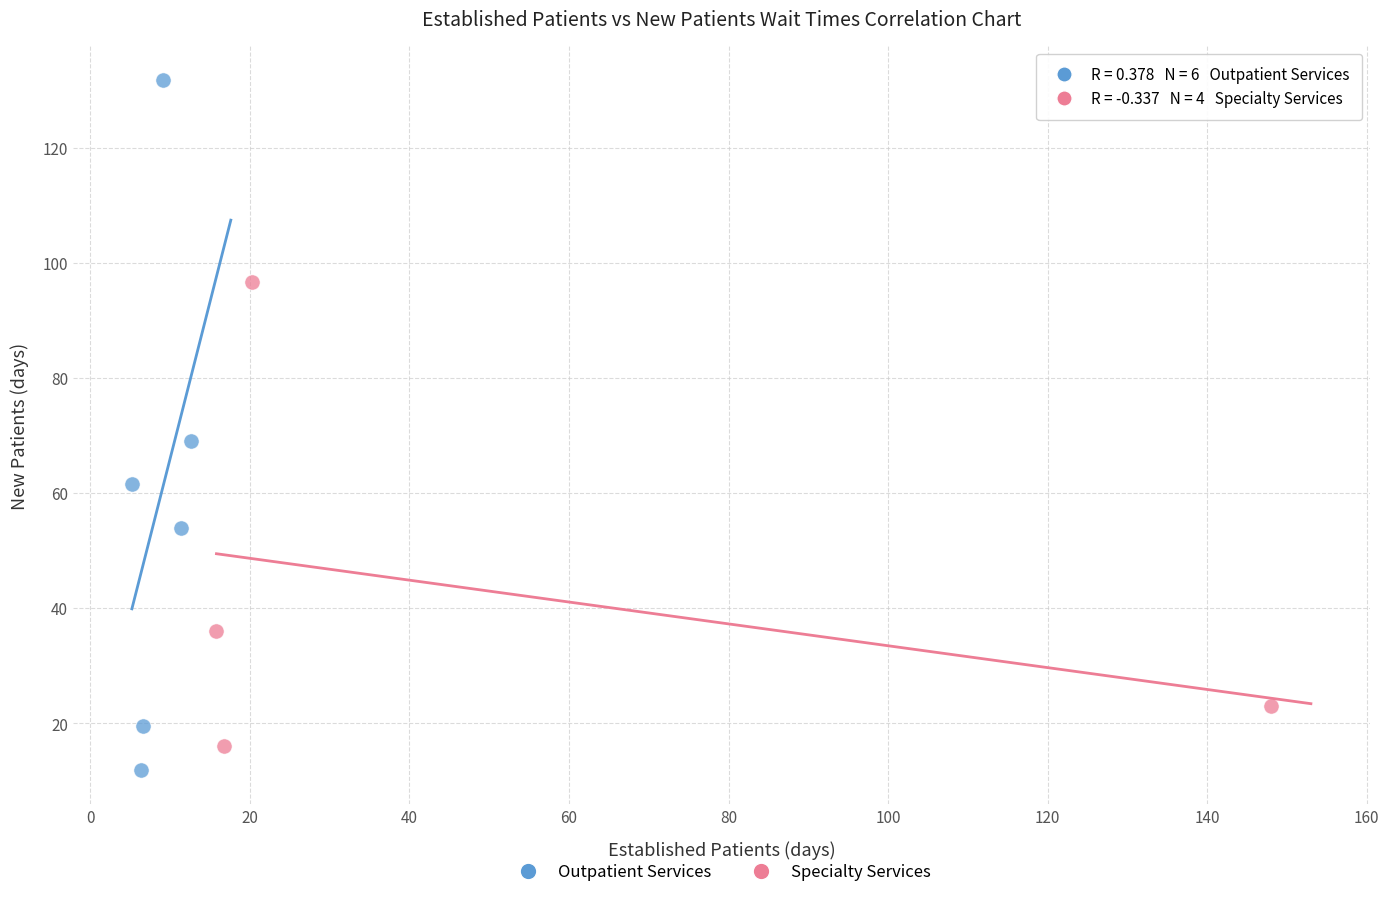

Which series has the largest Y range (max minus min)?

Outpatient Services